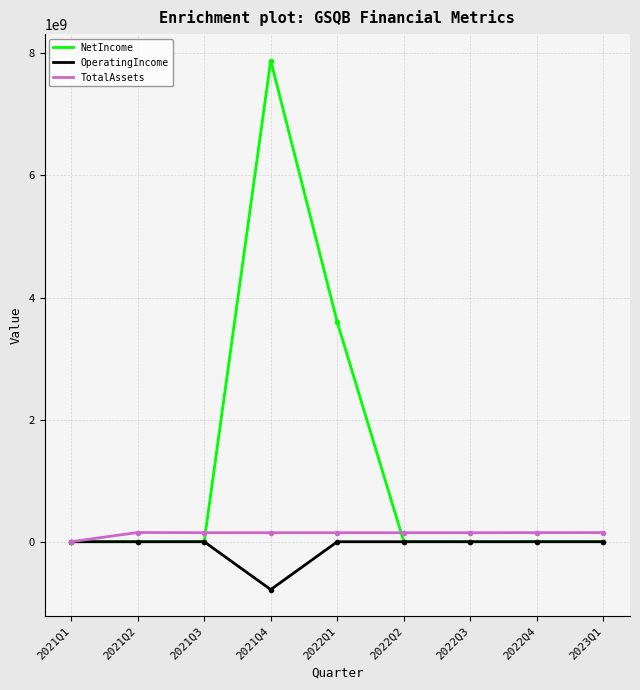

In OperatingIncome, how many points are higher than both neighbors (excluding endpoints)?

1